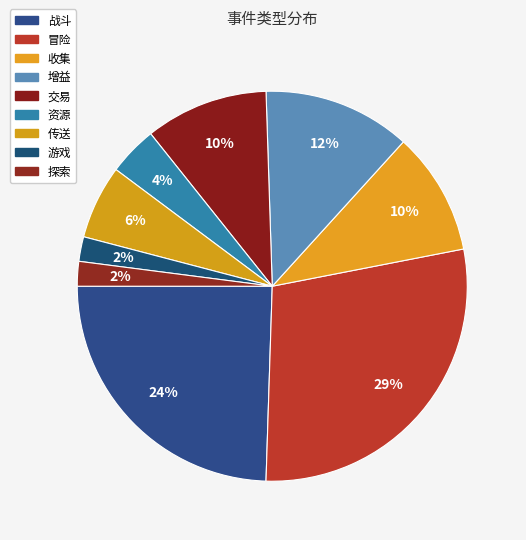

Is there any slice that represents more than half of the pie?

No